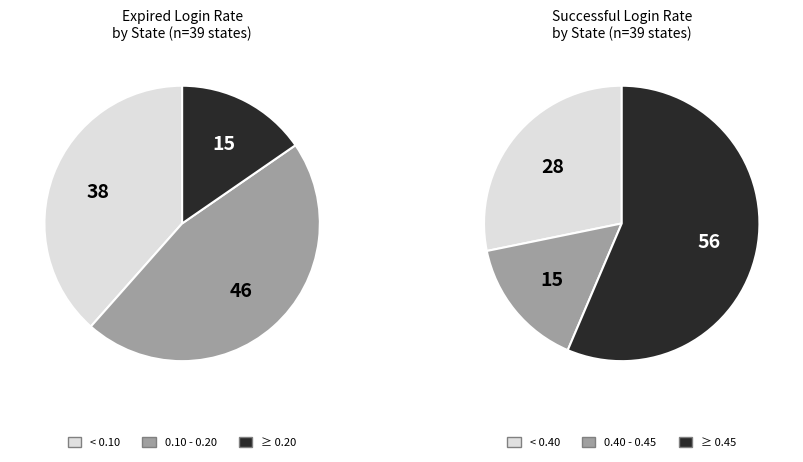

Combined, do 20 and 17 account for over 50%?

No